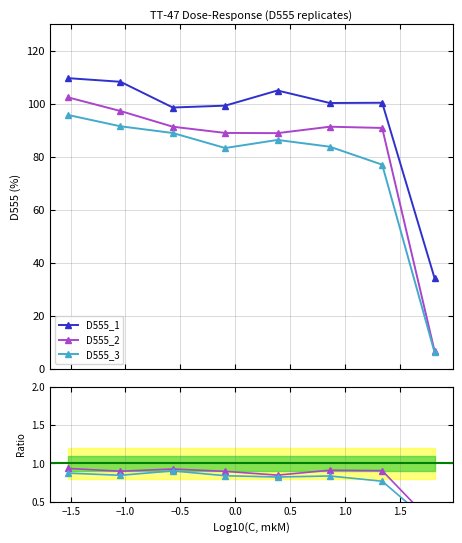

What is the value of the D555_2 point at the 8th from the left?

6.7